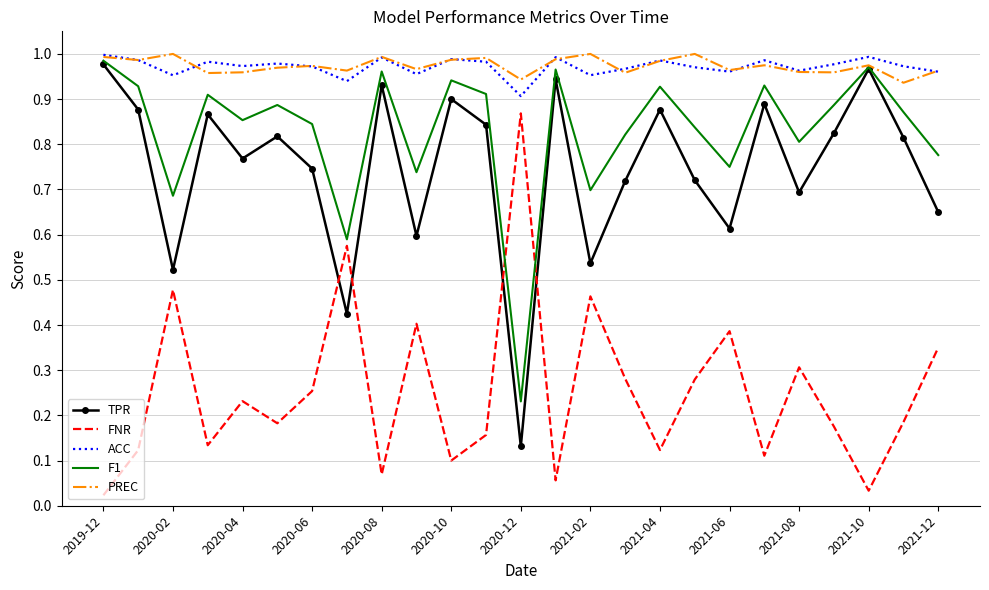

After their last crossing, which series has the higher values: FNR or TPR?

TPR